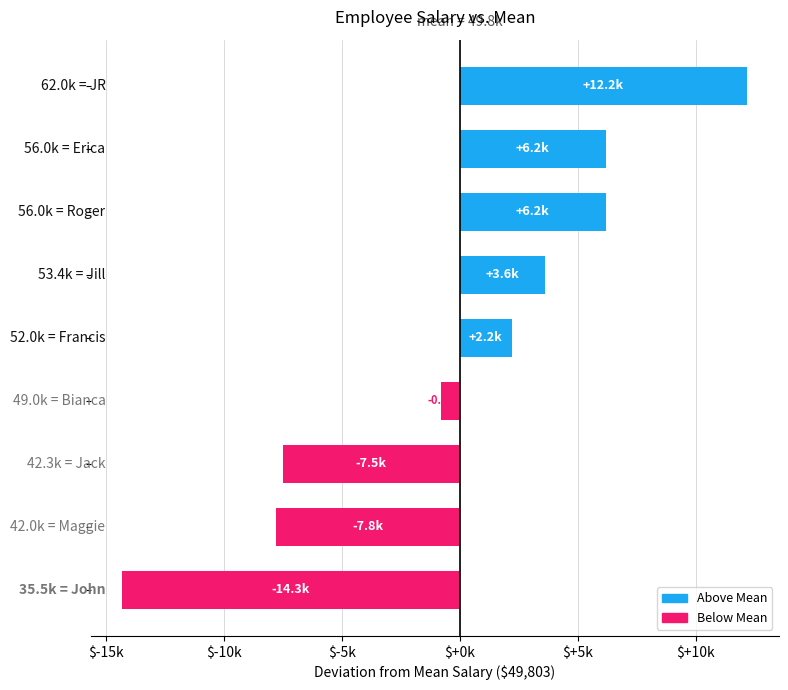

Are the bars horizontal?

Yes